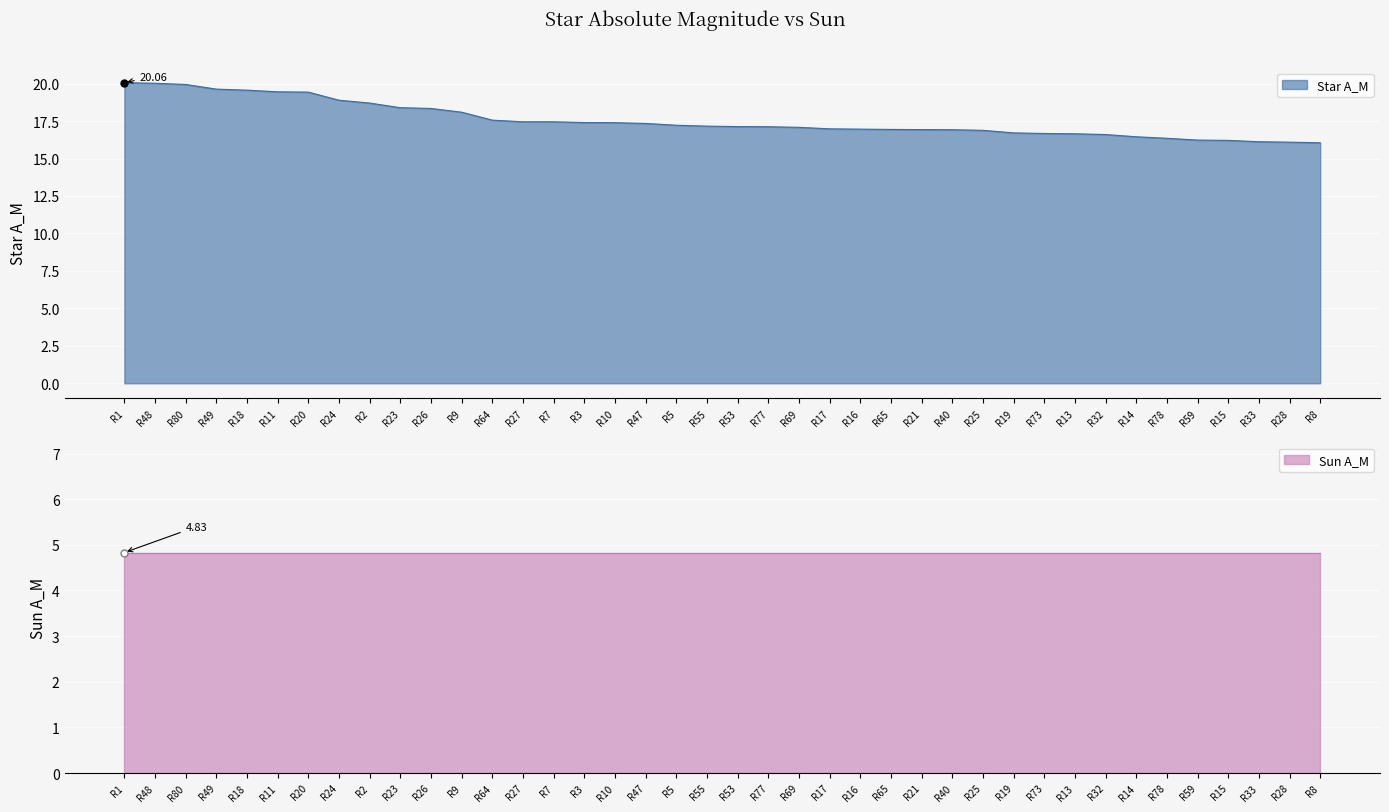

What is the minimum value shown in the chart?

16.1